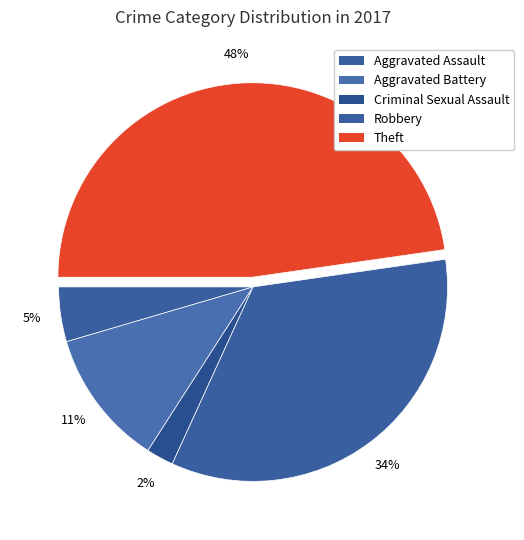

Is it true that Aggravated Assault is 15% of the pie?

False